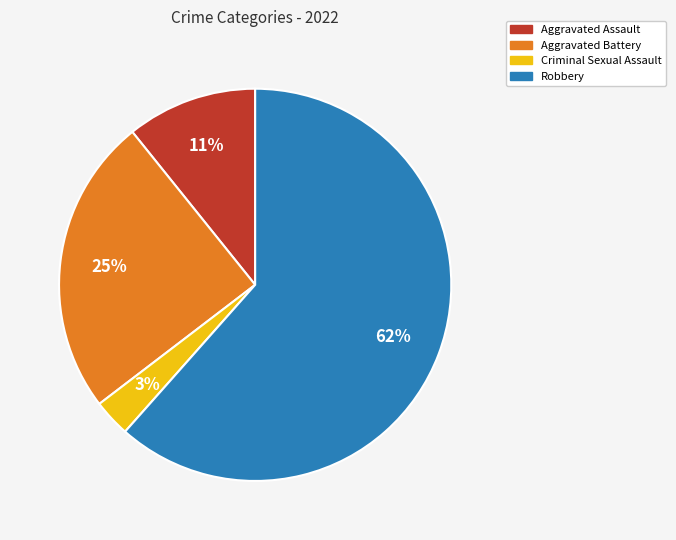

How many segments does this pie chart have?

4